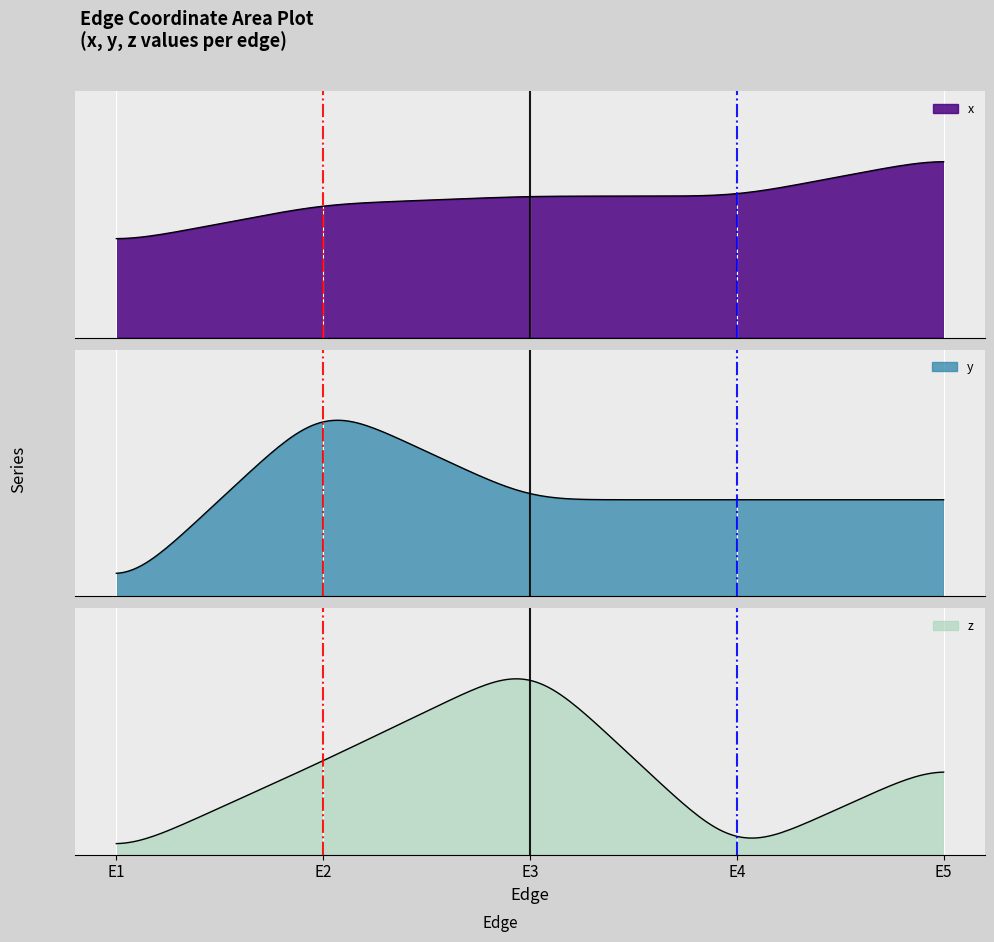

True or false: x and y intersect in this chart.

False